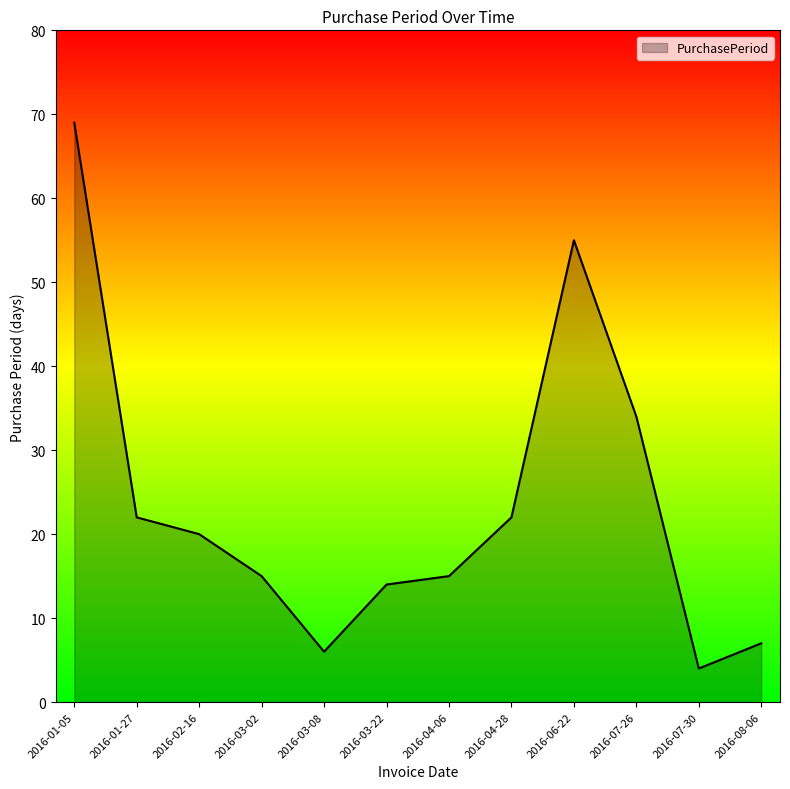

Does the chart display data point markers on the line(s)?

No